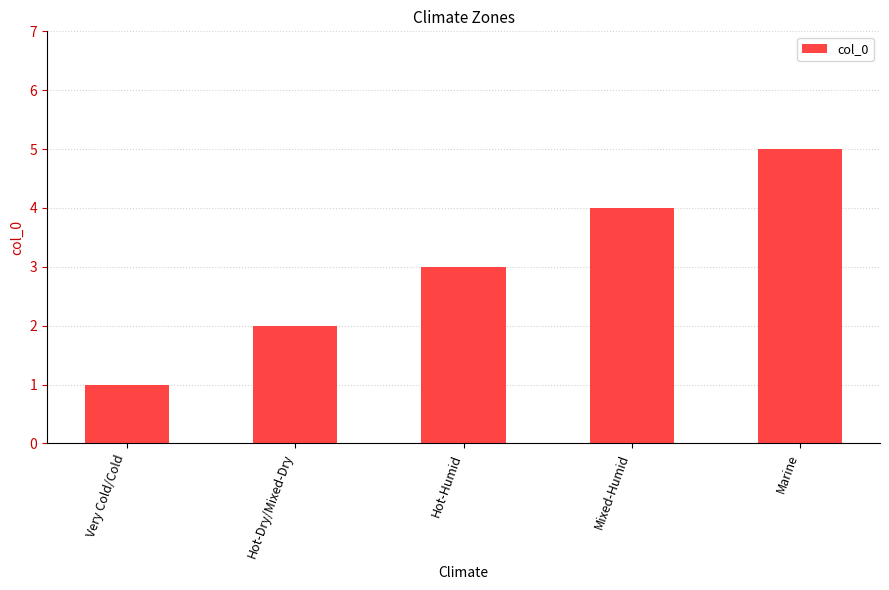

Reading left to right, list all the values displayed in this chart.

Very Cold/Cold=1	Hot-Dry/Mixed-Dry=2	Hot-Humid=3	Mixed-Humid=4	Marine=5